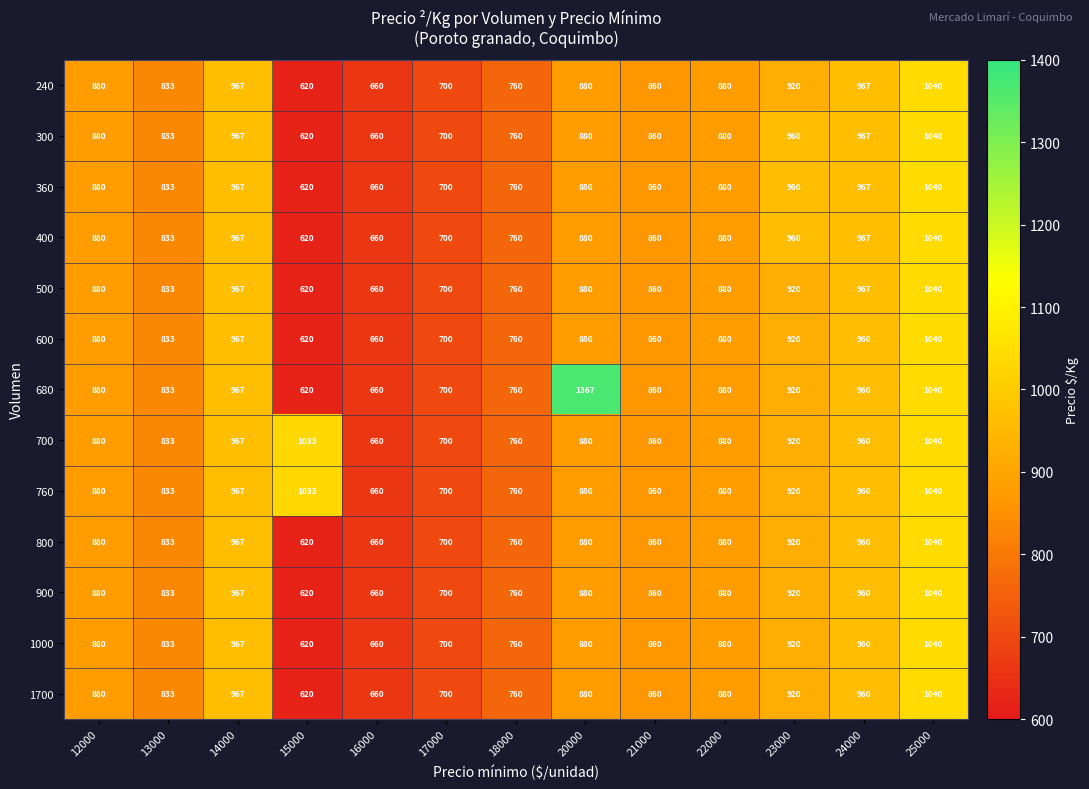

What is the average value of the 500 series?

844